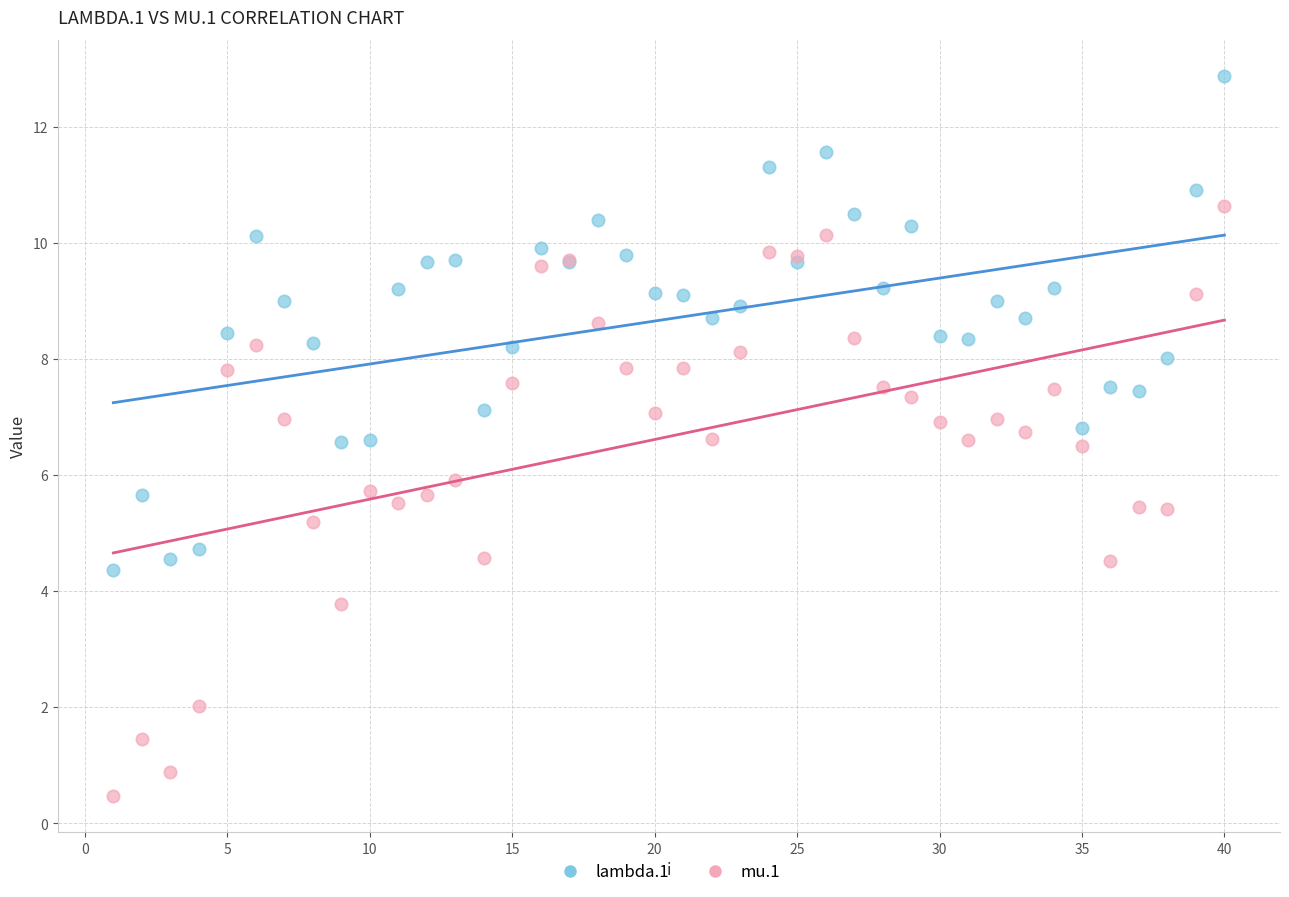

What are all the series names shown in the legend?

lambda.1, mu.1